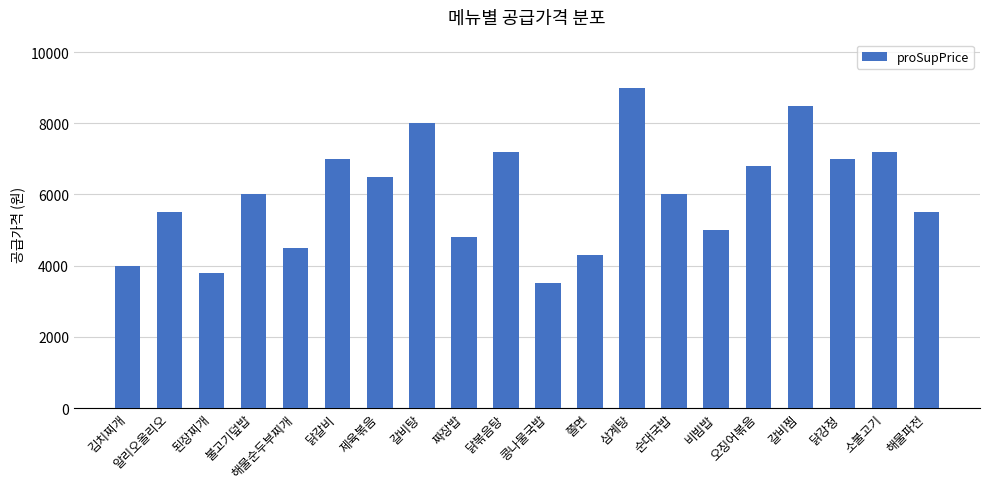

What is the average value?

6005